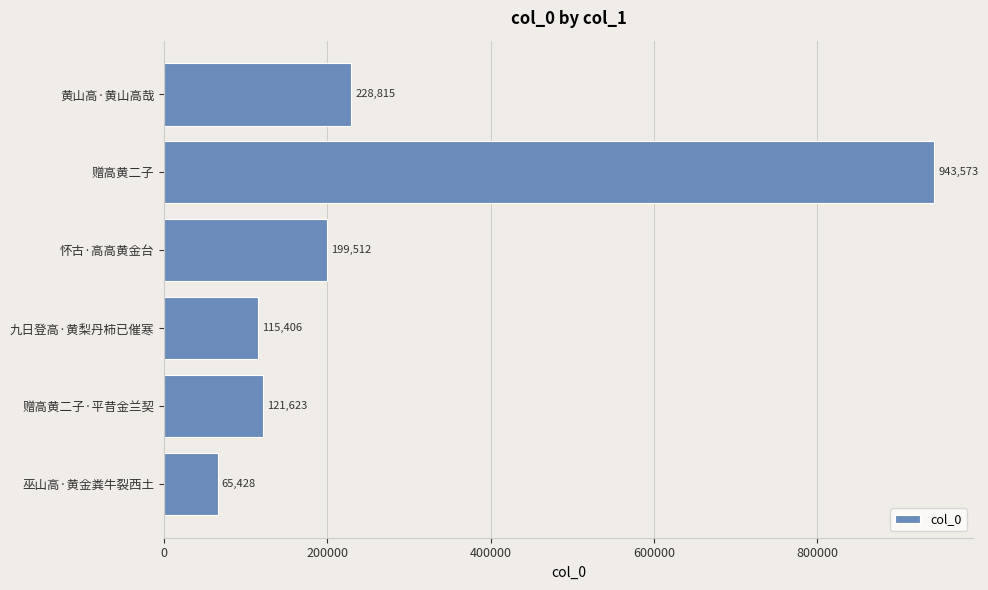

The chart shows a value of 43437 at 赠高黄二子·平昔金兰契. True or false?

False